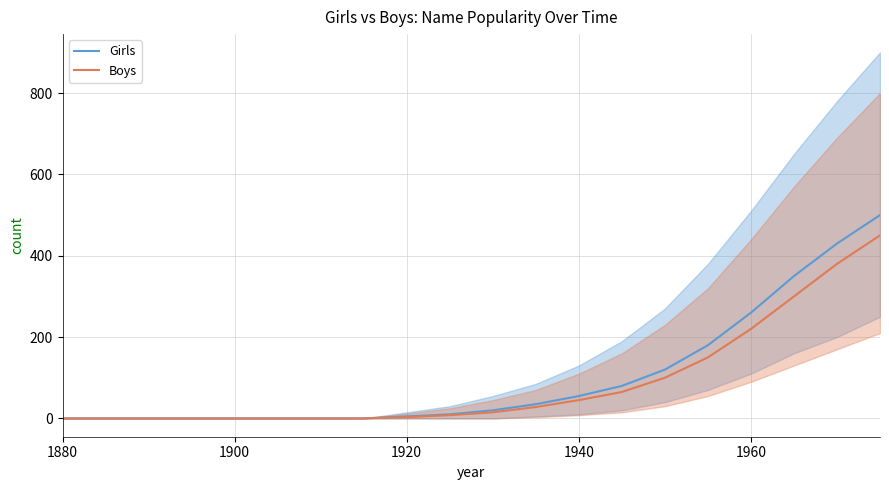

The value of Boys at 1960 is 297. True or false?

False